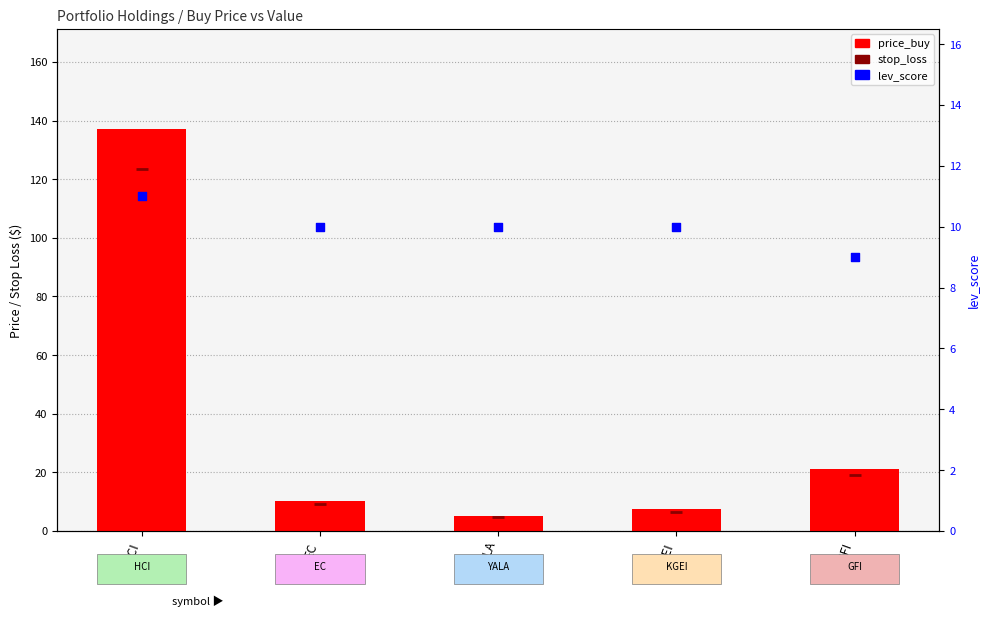

Which series reaches the minimum Y coordinate?

stop_loss